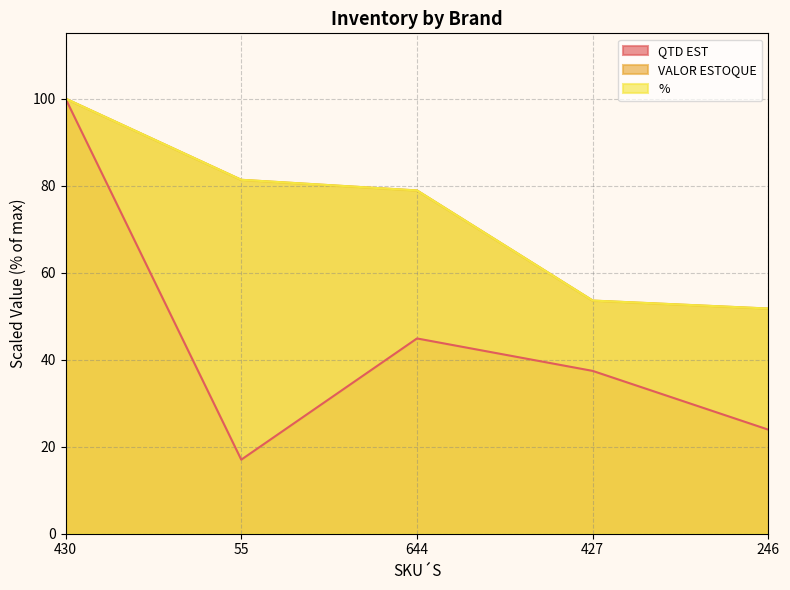

What is the average value of the QTD EST series?

44.6